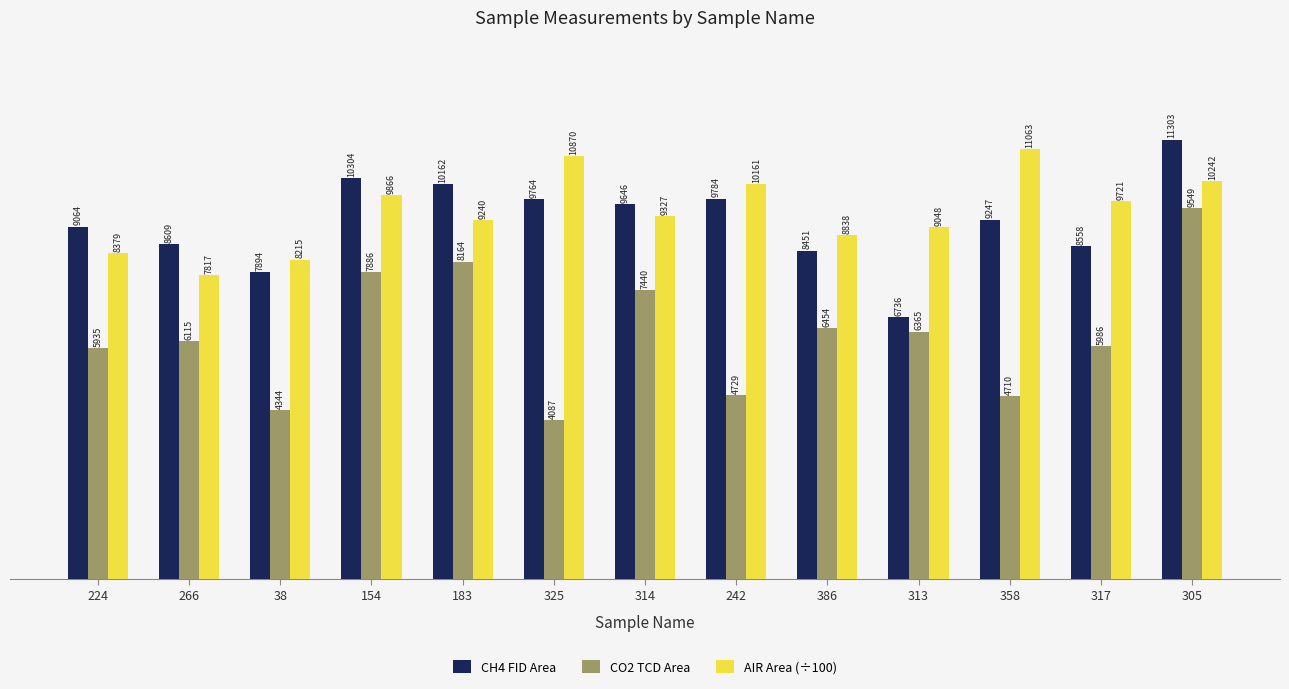

Which series changed the most between 242 and 313?

CH4 FID Area